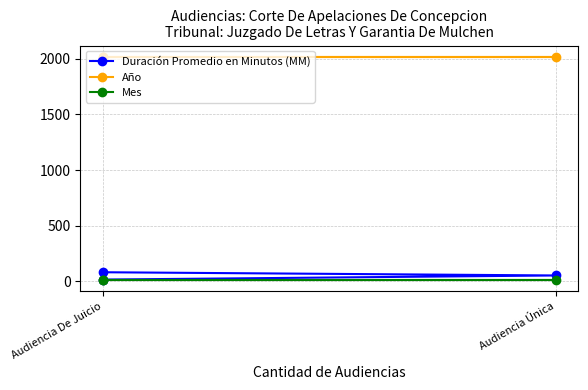

Rank the series by their maximum value, from highest to lowest.

Año, Duración Promedio en Minutos (MM), Mes